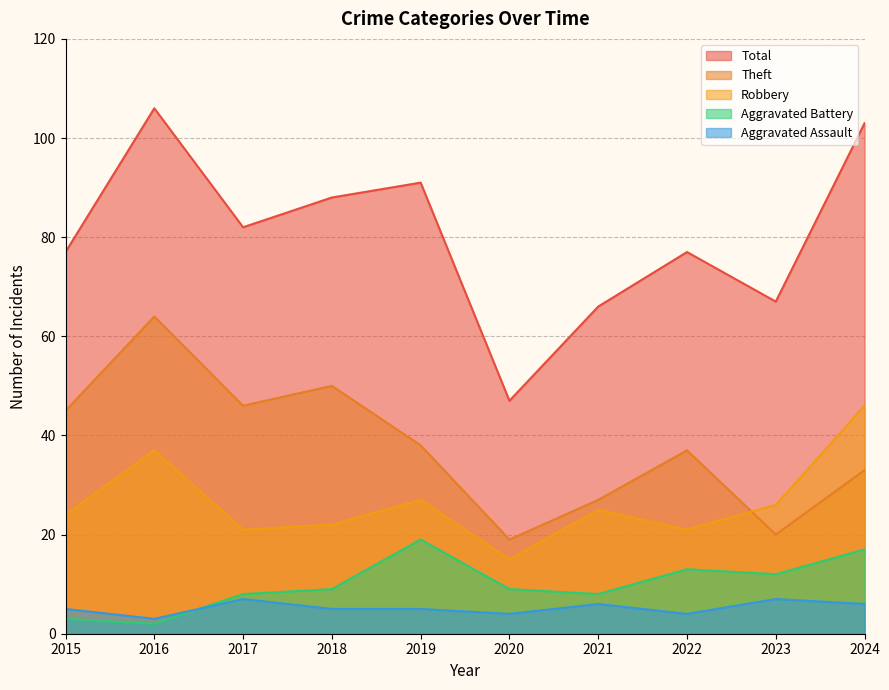

What value does the Robbery series have at 2023?

26